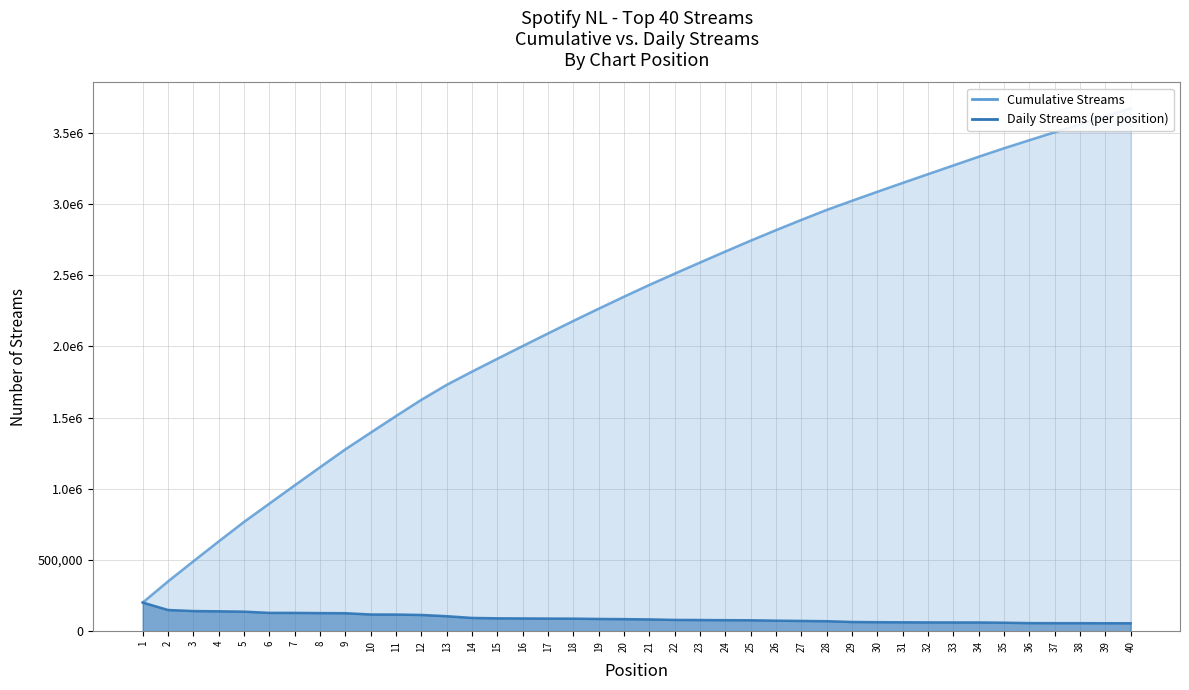

How many data points are less than 84510?

20